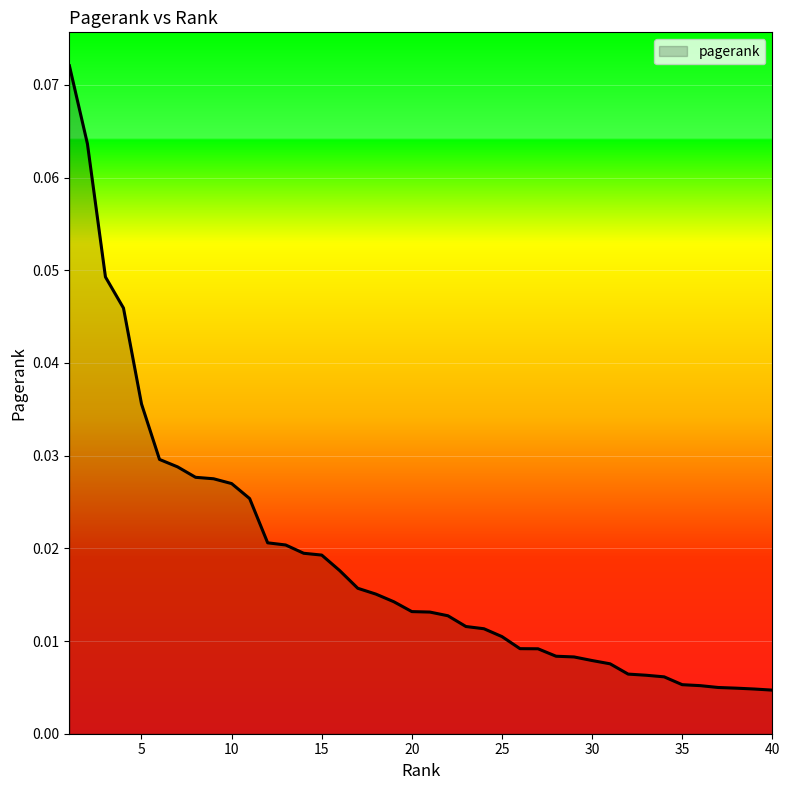

Does the chart display data point markers on the line(s)?

No